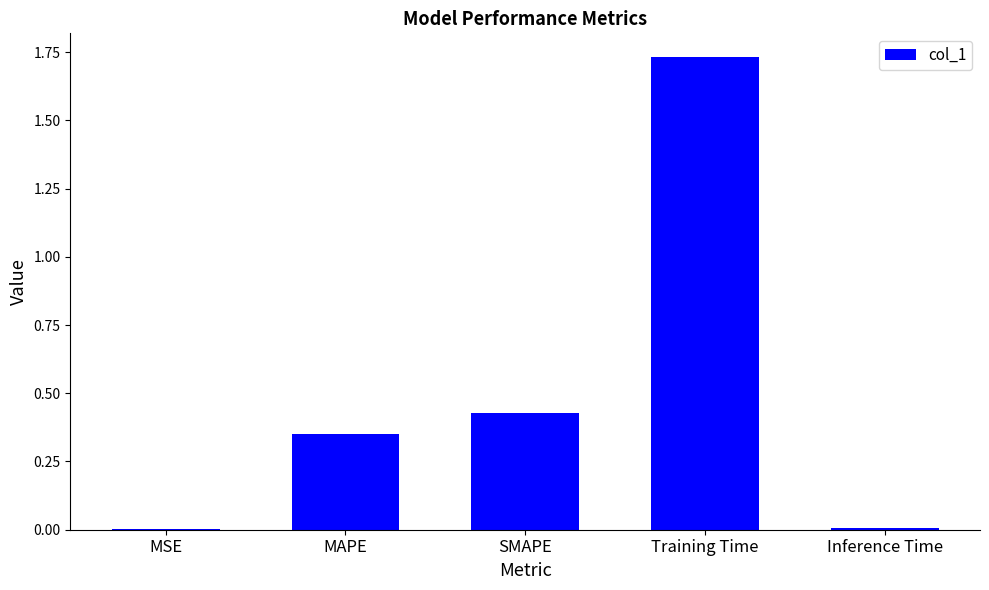

Between MSE and MAPE, which is larger?

MAPE